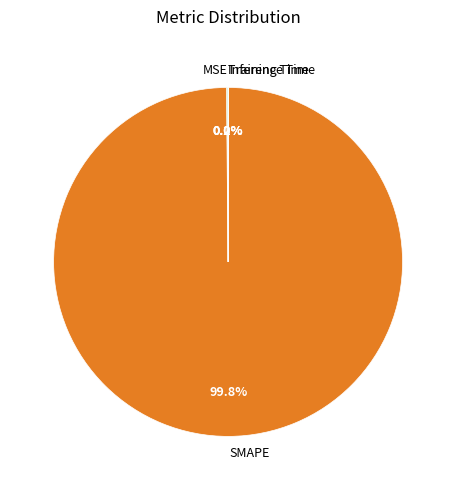

Is there a majority slice in this chart?

Yes